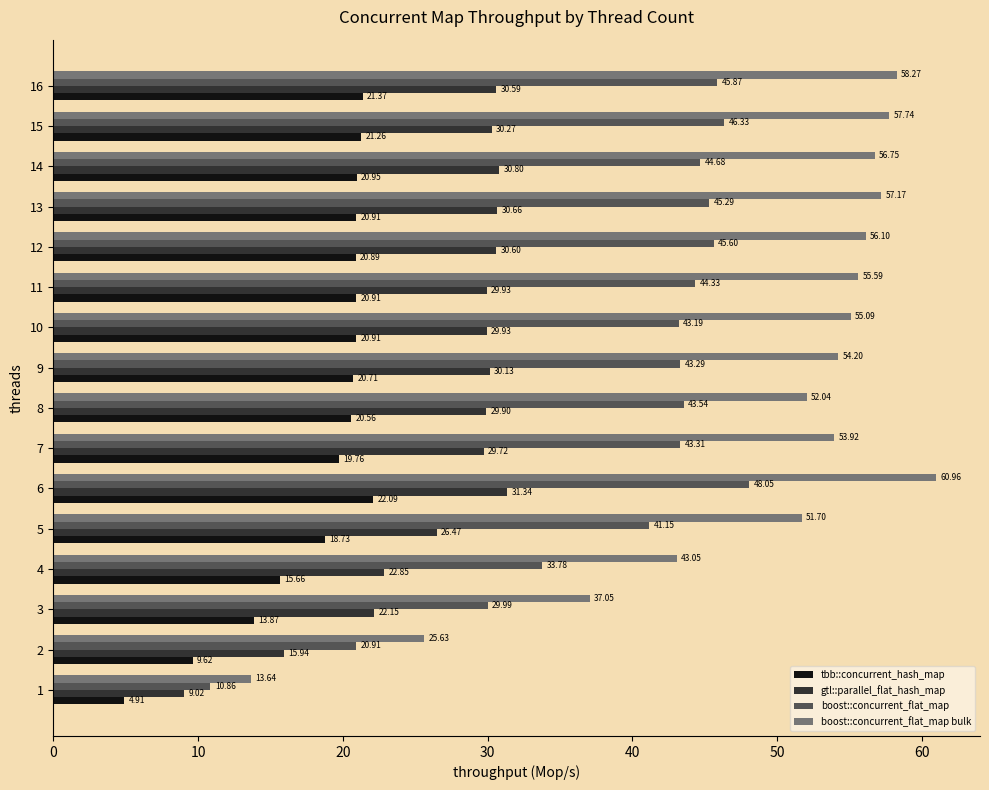

What is the spread (max minus min) of values at 2?

16.0